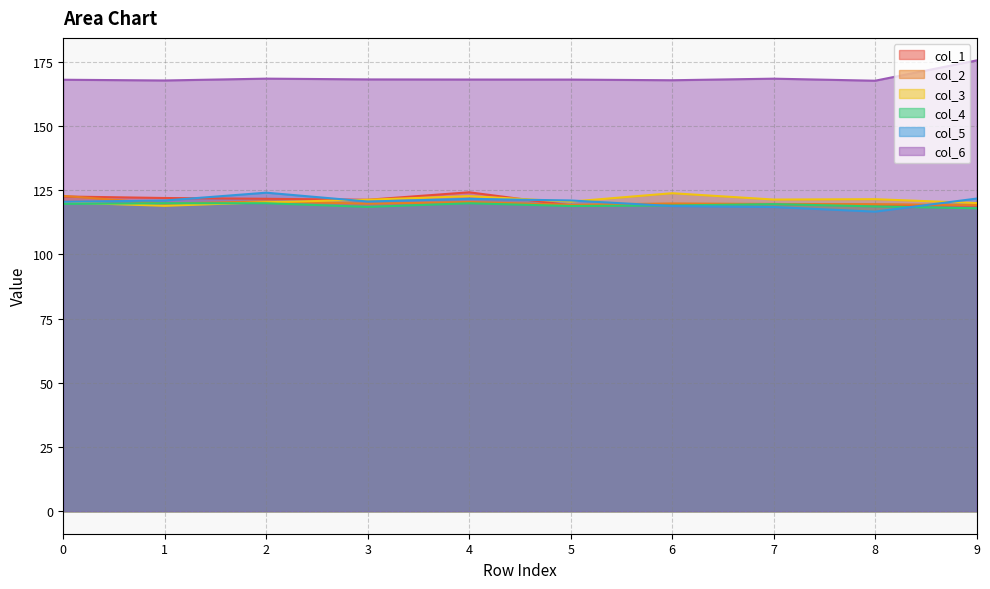

Which has a higher value, 9 or 4?

4